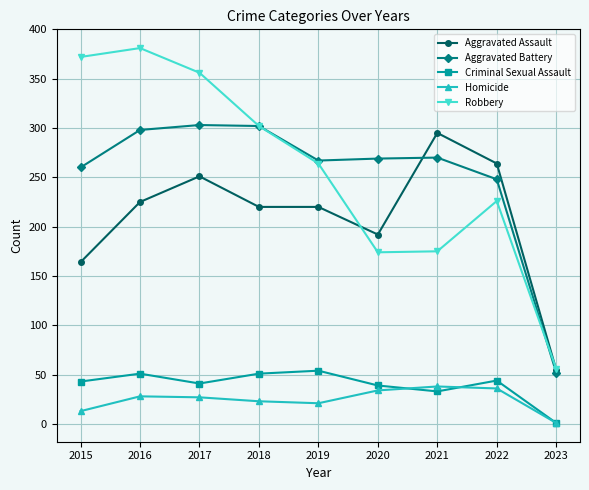

List the series in order of their peak value, lowest first.

Homicide, Criminal Sexual Assault, Aggravated Assault, Aggravated Battery, Robbery